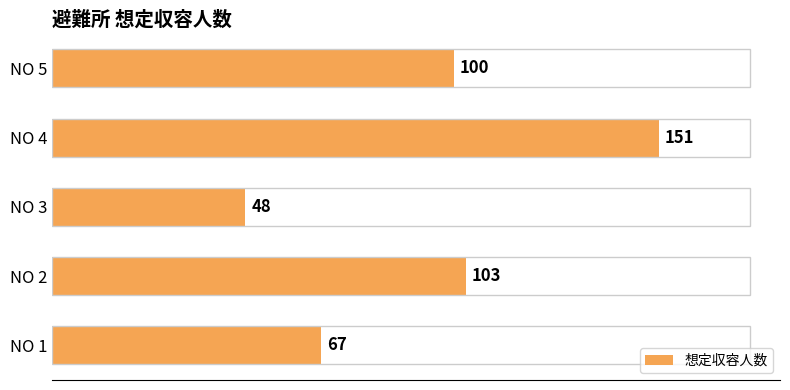

Reading bottom to top, list all the values displayed in this chart.

67	103	48	151	100